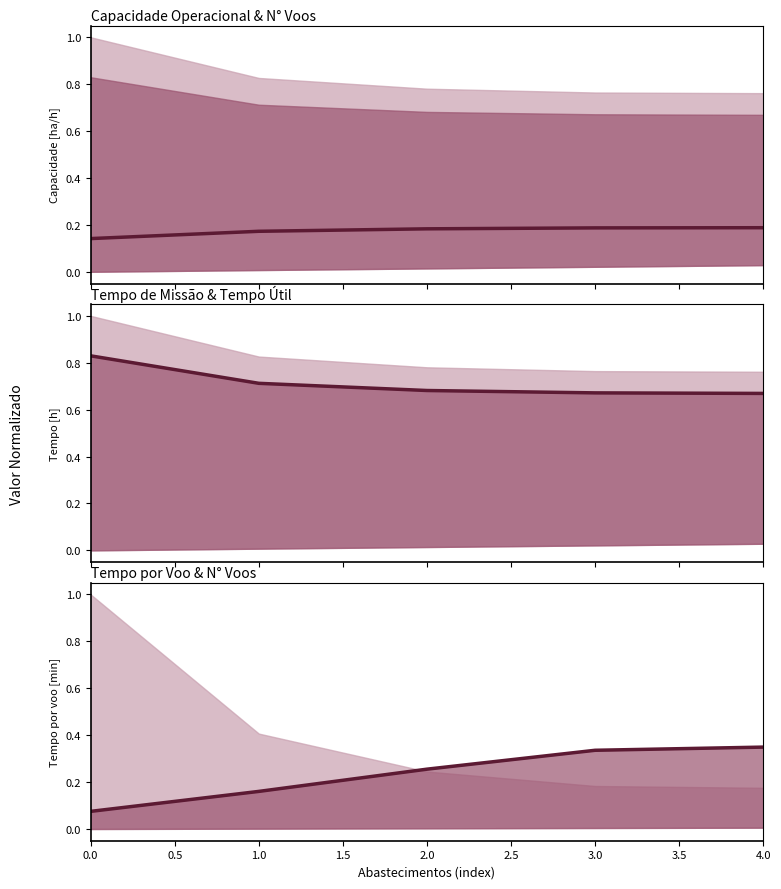

Is it true that Capacidade operacional [ha/h] equals 0.2 at 3.0?

True